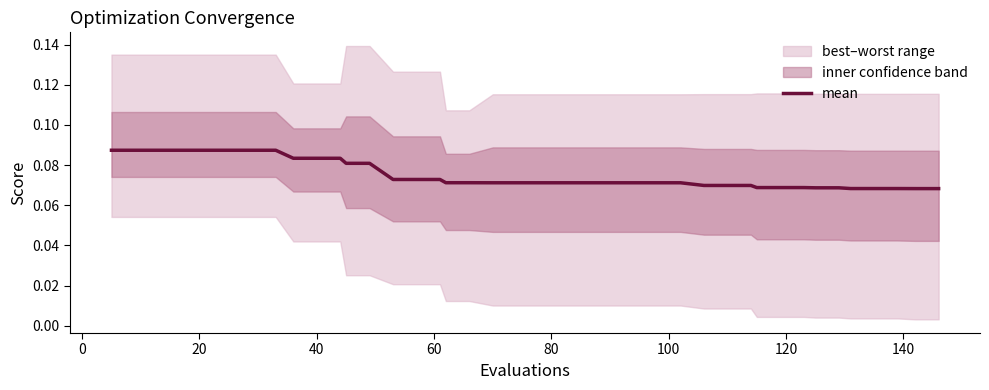

Reading left to right, list all the values displayed in this chart.

0.1	0.1	0.1	0.1	0.1	0.1	0.1	0.1	0.1	0.1	0.1	0.1	0.1	0.1	0.1	0.1	0.1	0.1	0.1	0.1	0.1	0.1	0.1	0.1	0.1	0.1	0.1	0.1	0.1	0.1	0.1	0.1	0.1	0.1	0.1	0.1	0.1	0.1	0.1	0.1